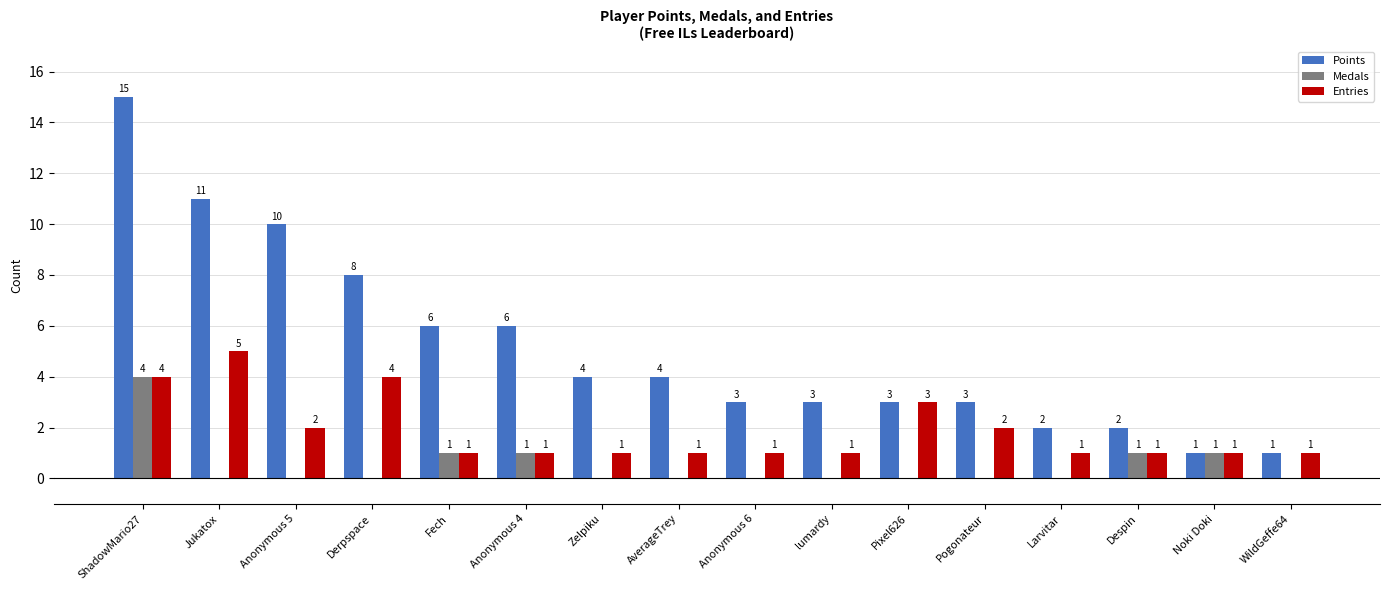

Between Zelpiku and Pixel626, which series saw the biggest shift?

Entries